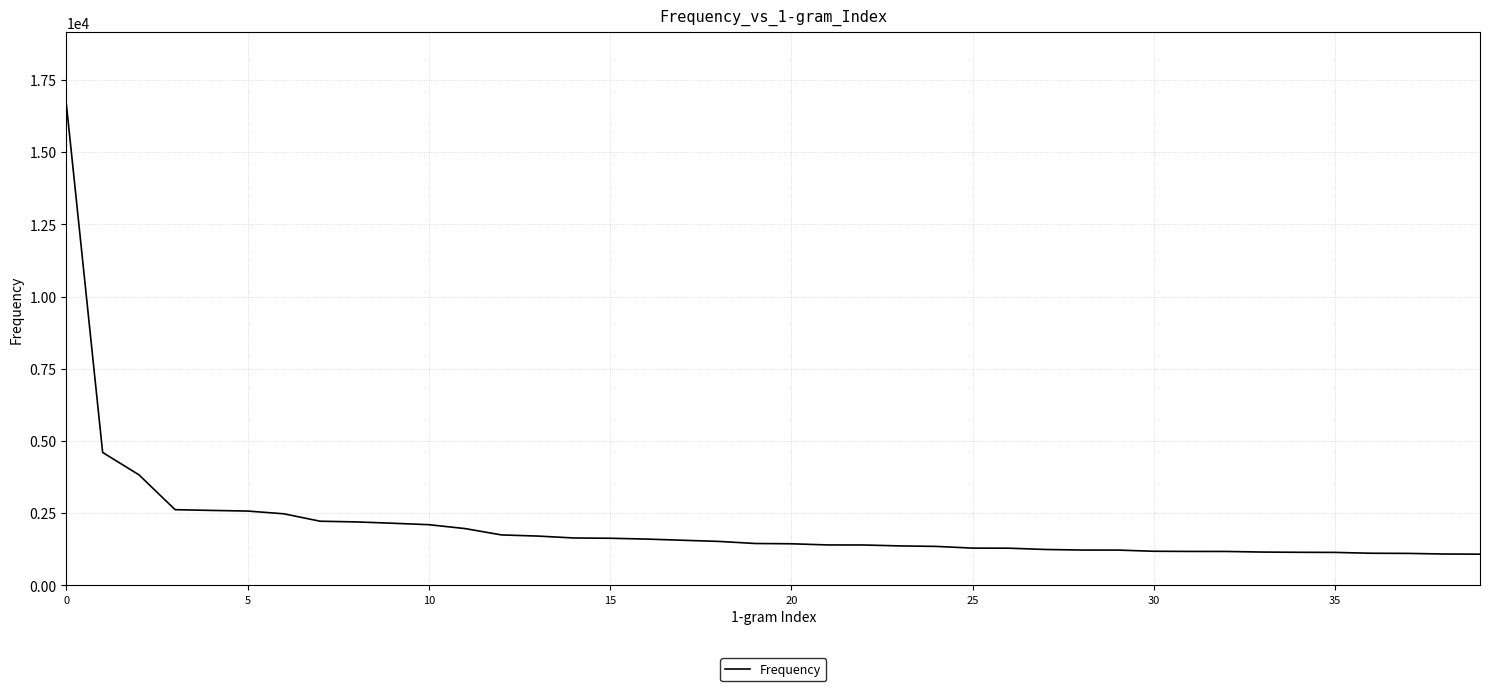

What is the difference between the maximum and minimum values?

15568